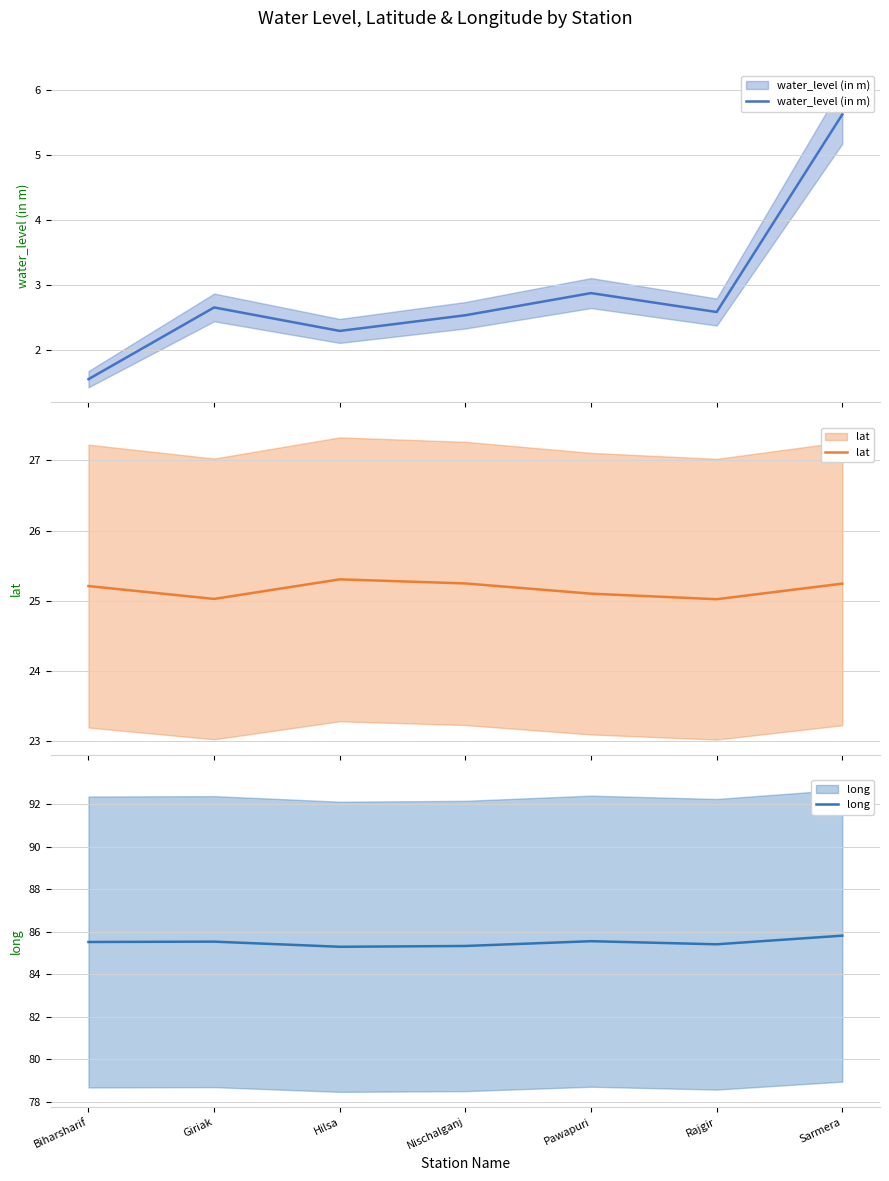

Count the number of categories in the chart.

7